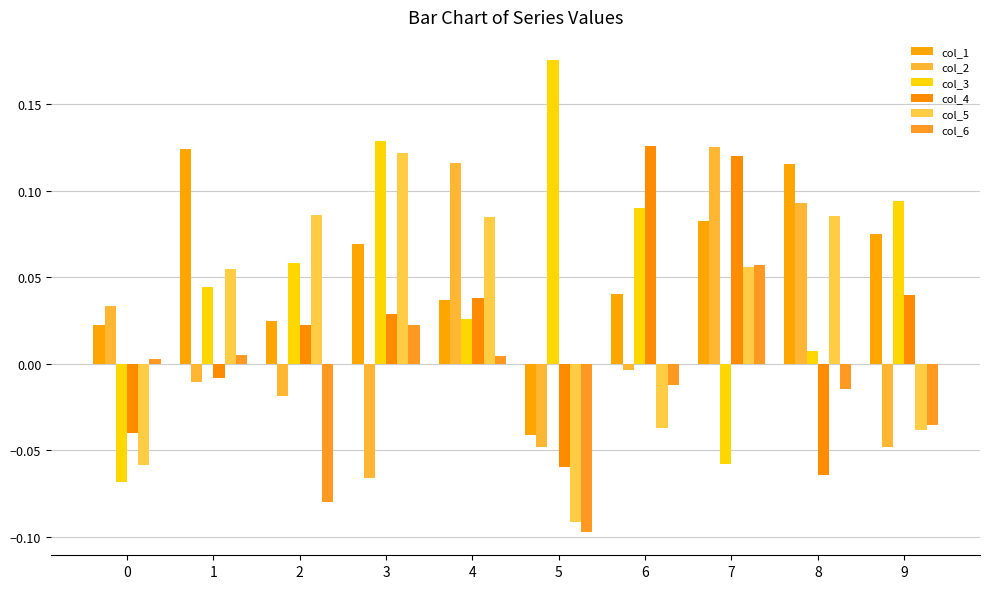

What is the minimum value shown in the chart?

-0.1